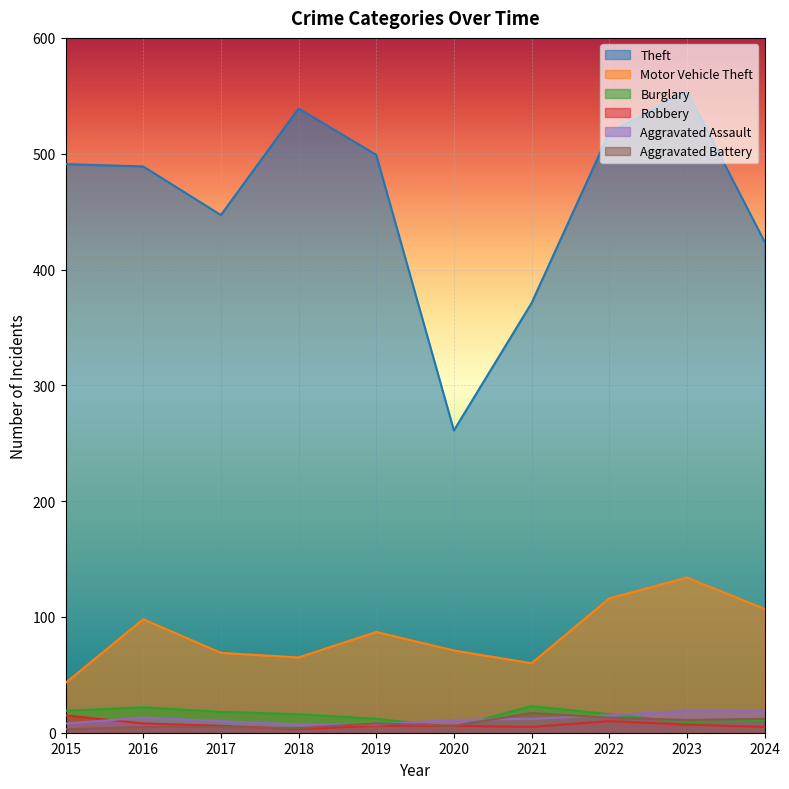

What is the total value across all series at 2020?

360